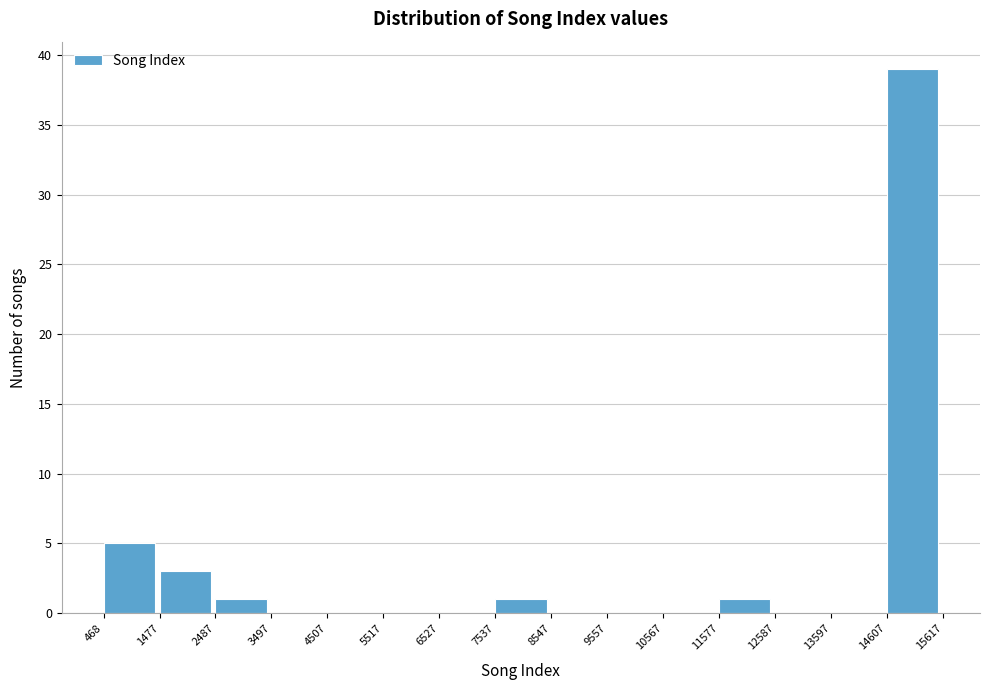

Reading left to right, list every bar in this chart as the range it spans on the x-axis followed by its height. The values are not printed on the chart, so give them approximately, as read against the axis.

468 to 1477: 5
1477 to 2487: 3
2487 to 3497: 1
3497 to 4507: 0
4507 to 5517: 0
5517 to 6527: 0
6527 to 7537: 0
7537 to 8547: 1
8547 to 9557: 0
9557 to 10567: 0
10567 to 11577: 0
11577 to 12587: 1
12587 to 13597: 0
13597 to 14607: 0
14607 to 15617: 39